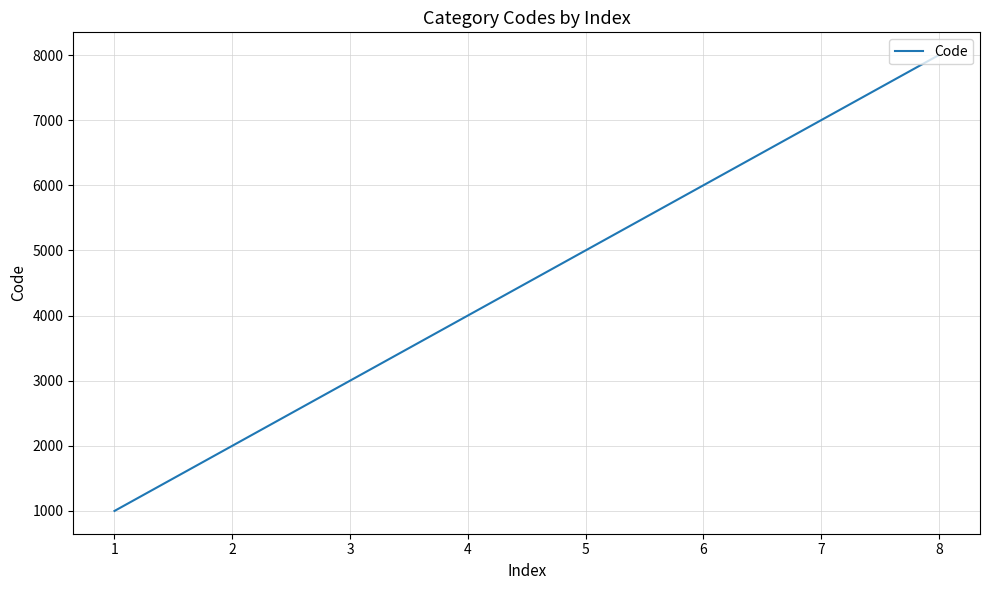

List the labels in order of value, largest first.

8, 7, 6, 5, 4, 3, 2, 1